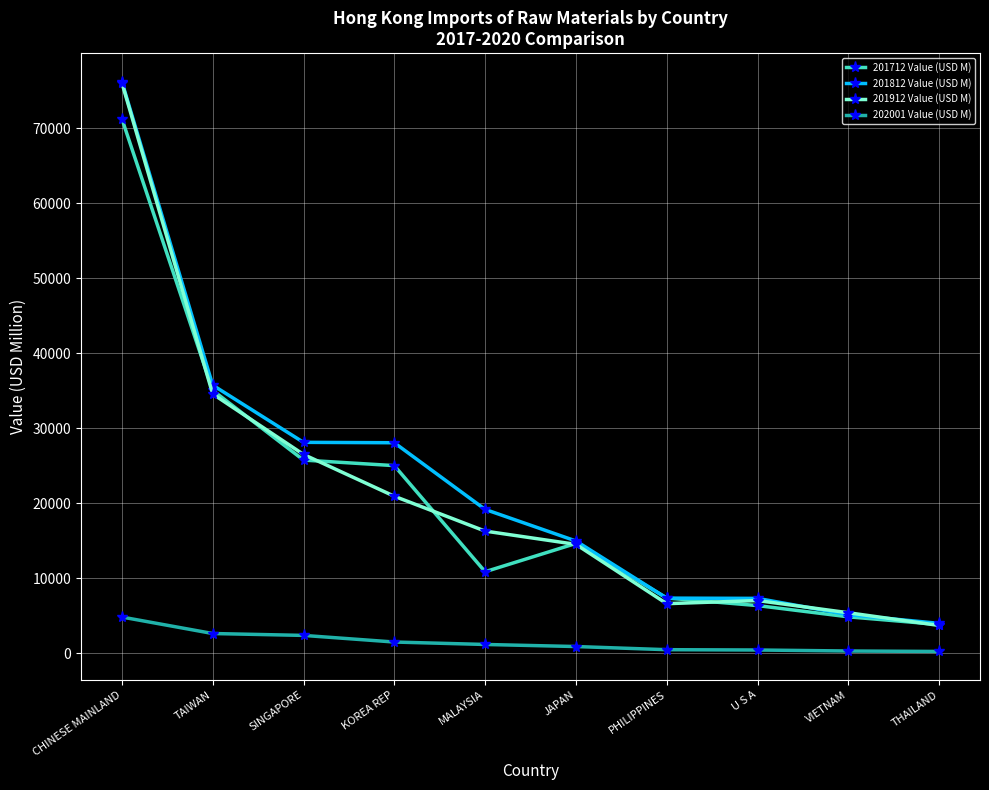

What are all the series names shown in the legend?

201712 Value (USD M), 201812 Value (USD M), 201912 Value (USD M), 202001 Value (USD M)